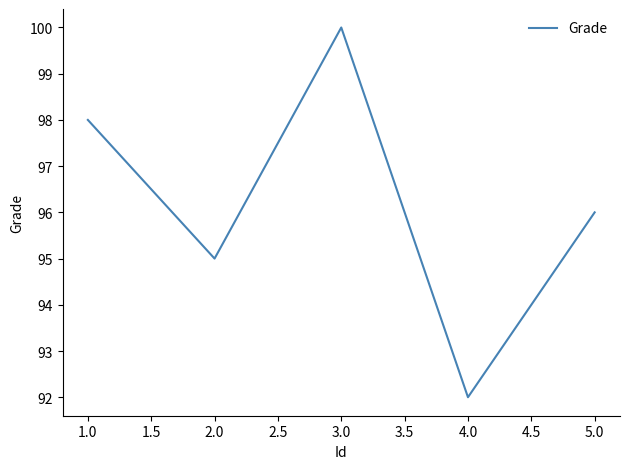

True or false: there are more than 2 points higher than both neighbors.

False